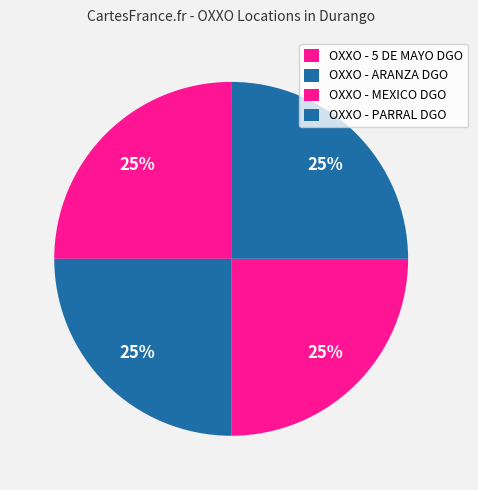

Does any single category account for the majority?

No